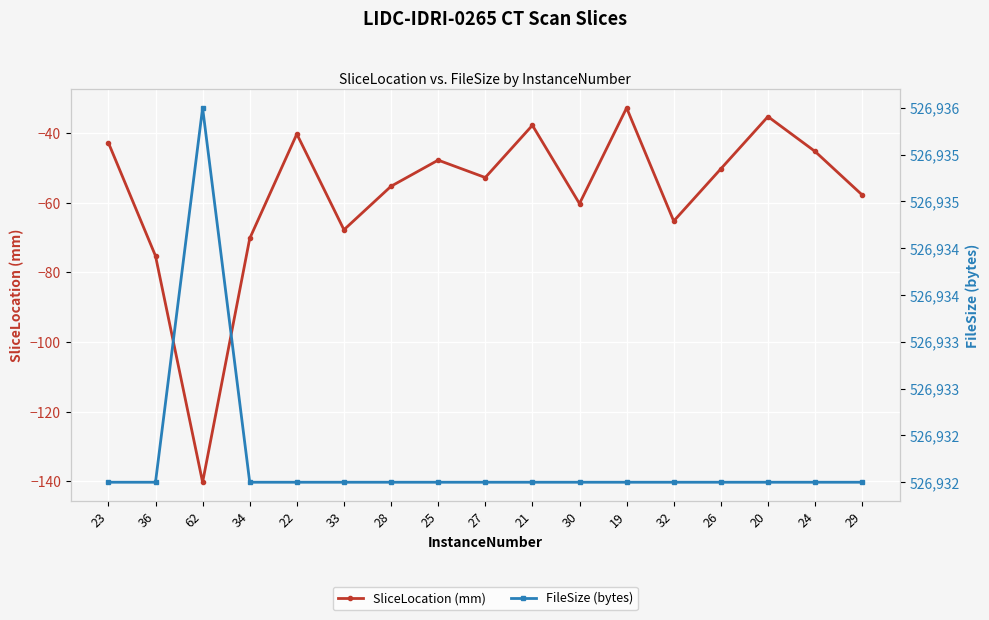

What is the value of the SliceLocation (mm) point at the 5th from the left?

-40.2